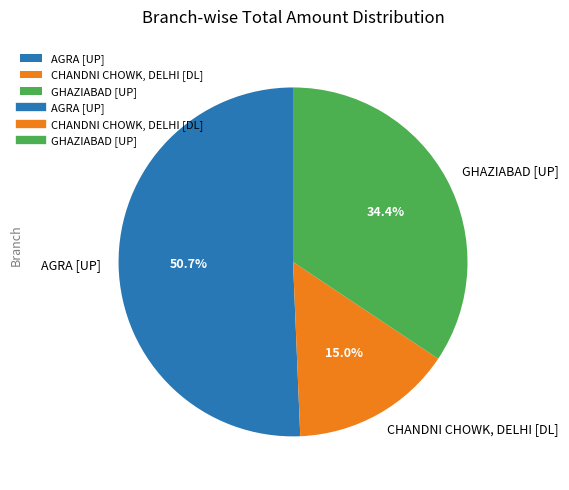

Is there a majority slice in this chart?

Yes